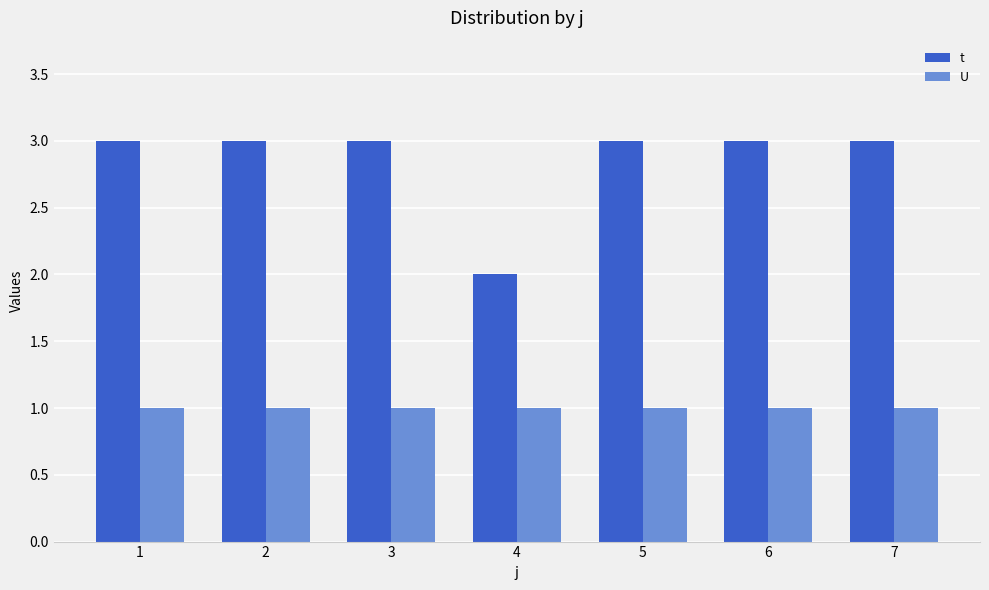

Reading left to right, extract all data points from this chart.

t: 3	3	3	2	3	3	3
U: 1	1	1	1	1	1	1